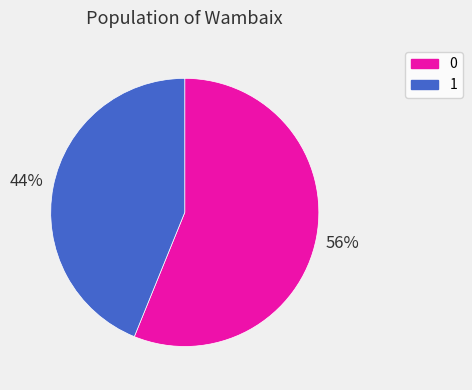

Is there any slice that represents more than half of the pie?

Yes